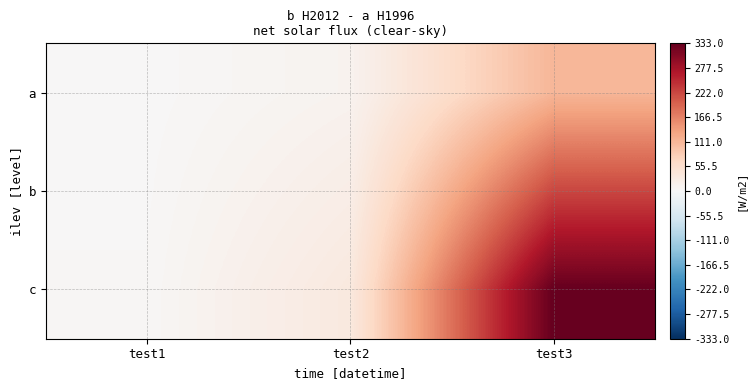

Which series has the largest range (max minus min)?

c